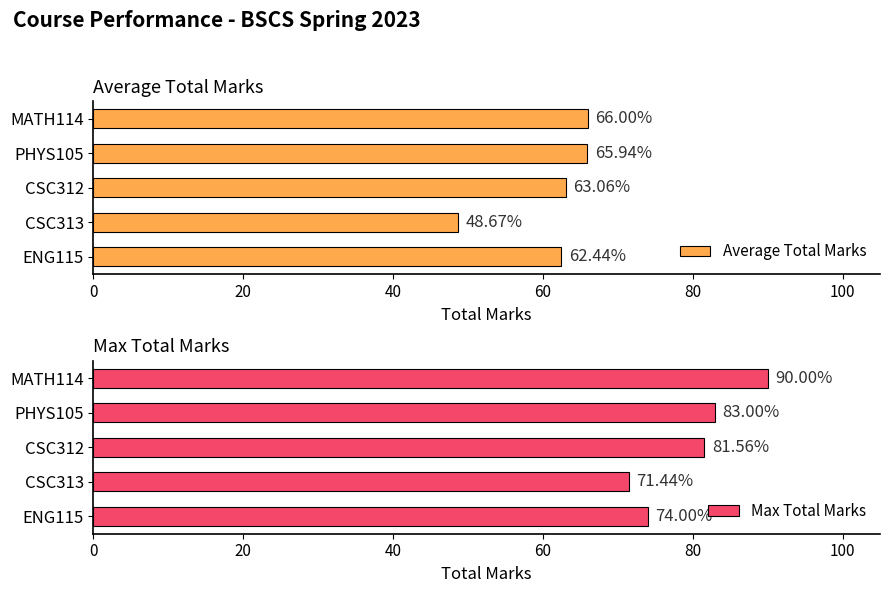

How many data points in Max Total Marks are above 81?

3